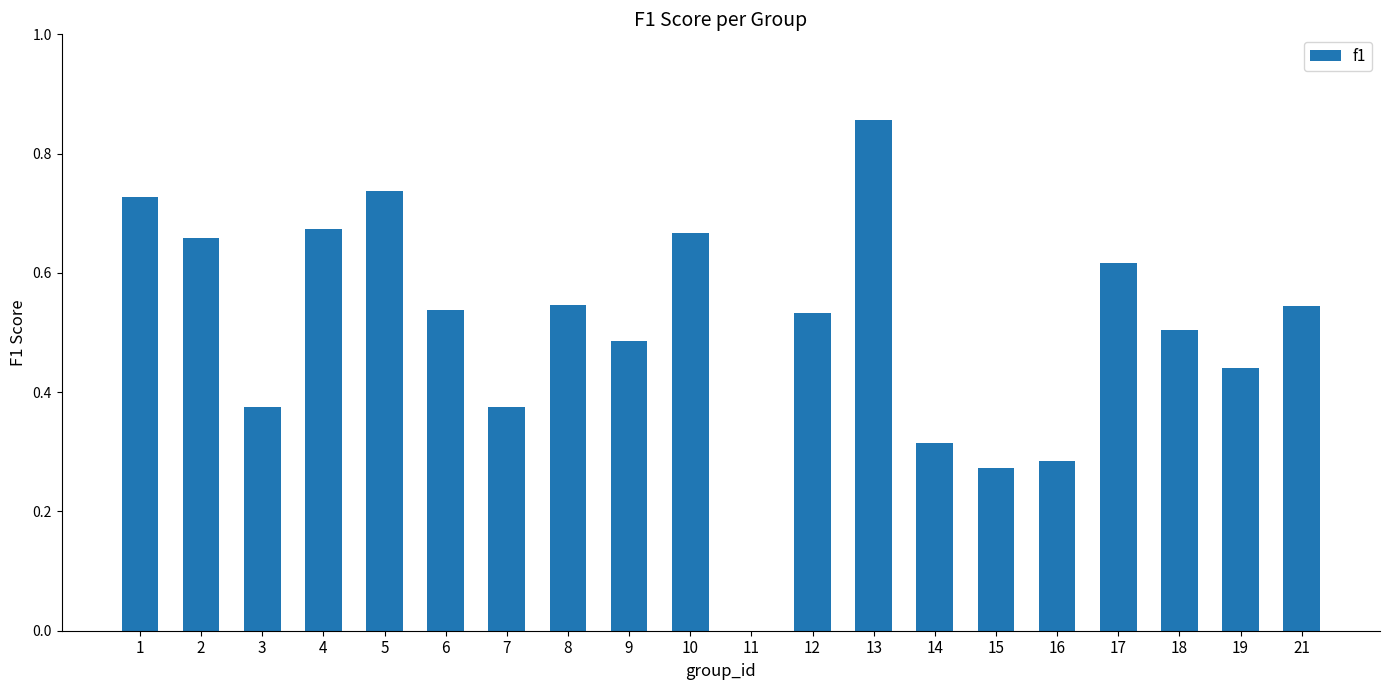

Is it true that the value at 1 is 0.3?

False